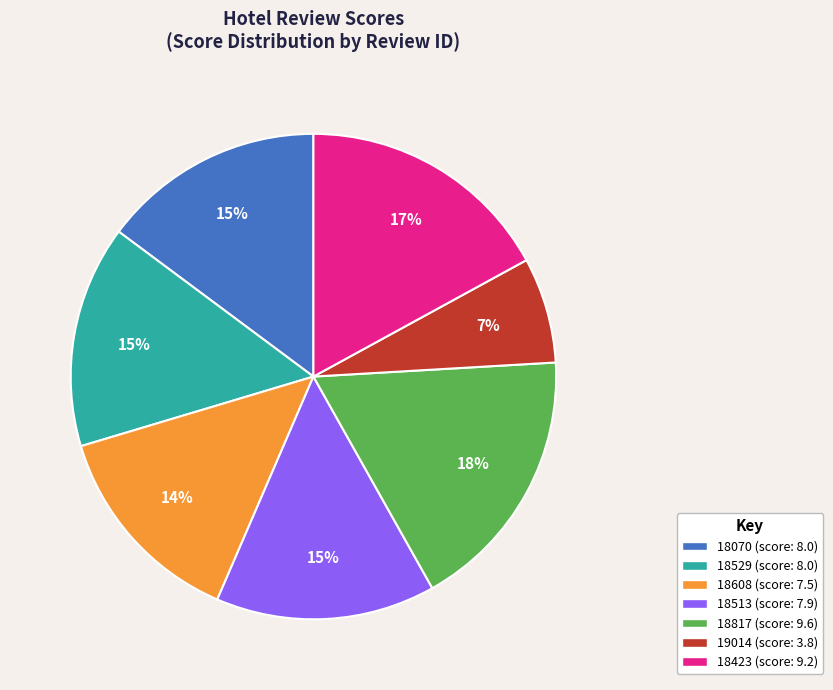

To the nearest percent, what is the combined percentage of 18529 and 18608?

29%